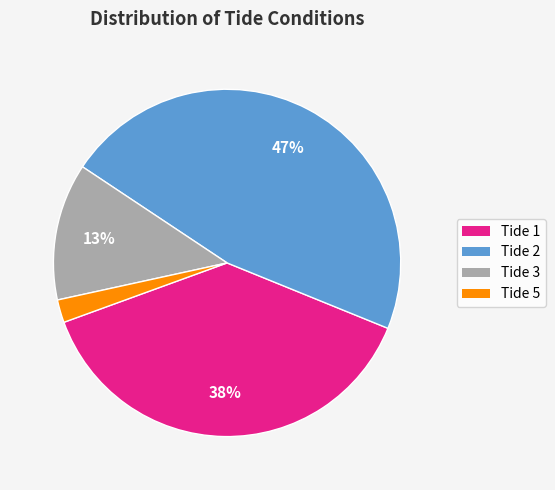

Combined, do Tide 2 and Tide 3 account for over 50%?

Yes